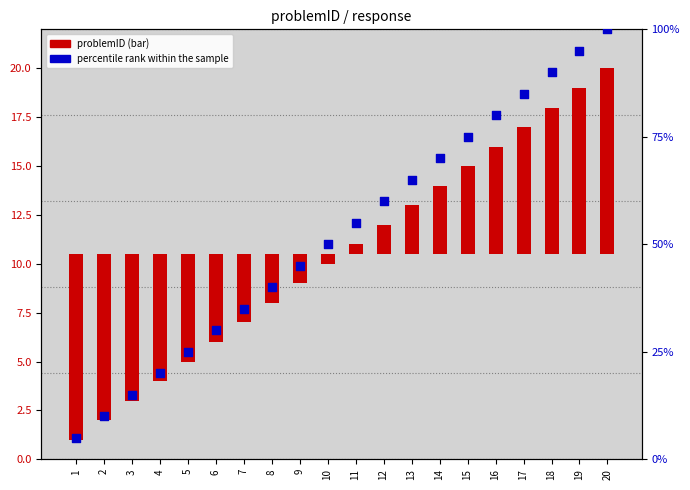

Which series has the largest total across all categories?

percentile rank within the sample